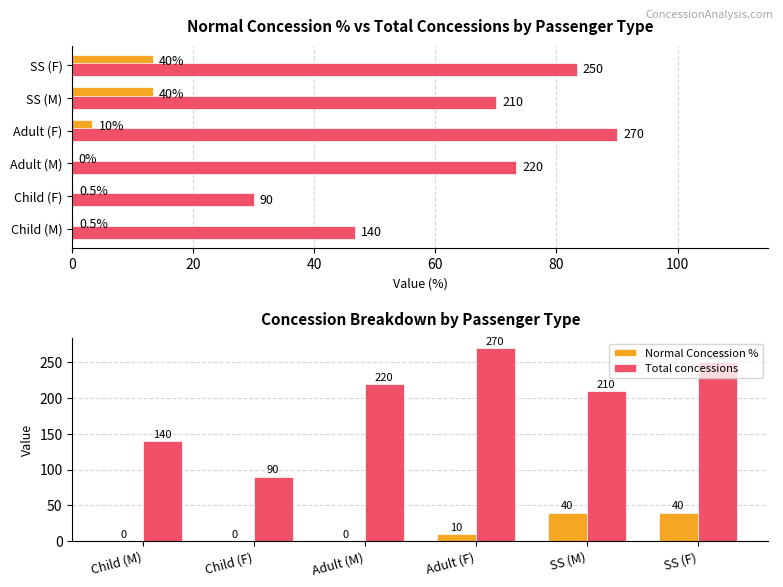

What is the average value of the Total concessions series?

196.7